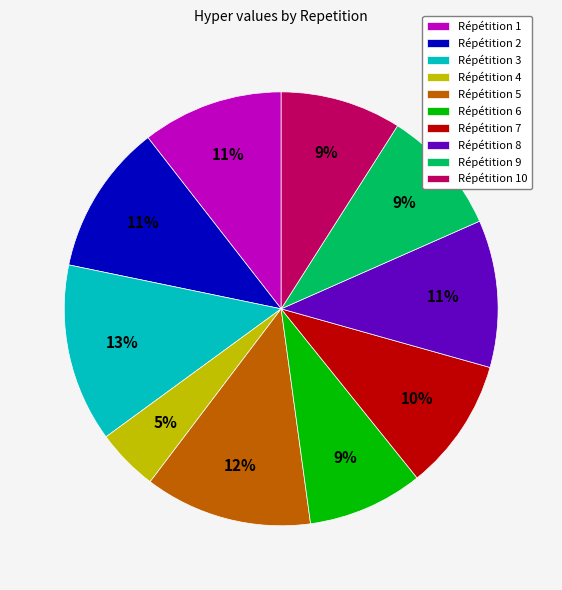

Is it true that Répétition 4 is 5% of the pie?

True